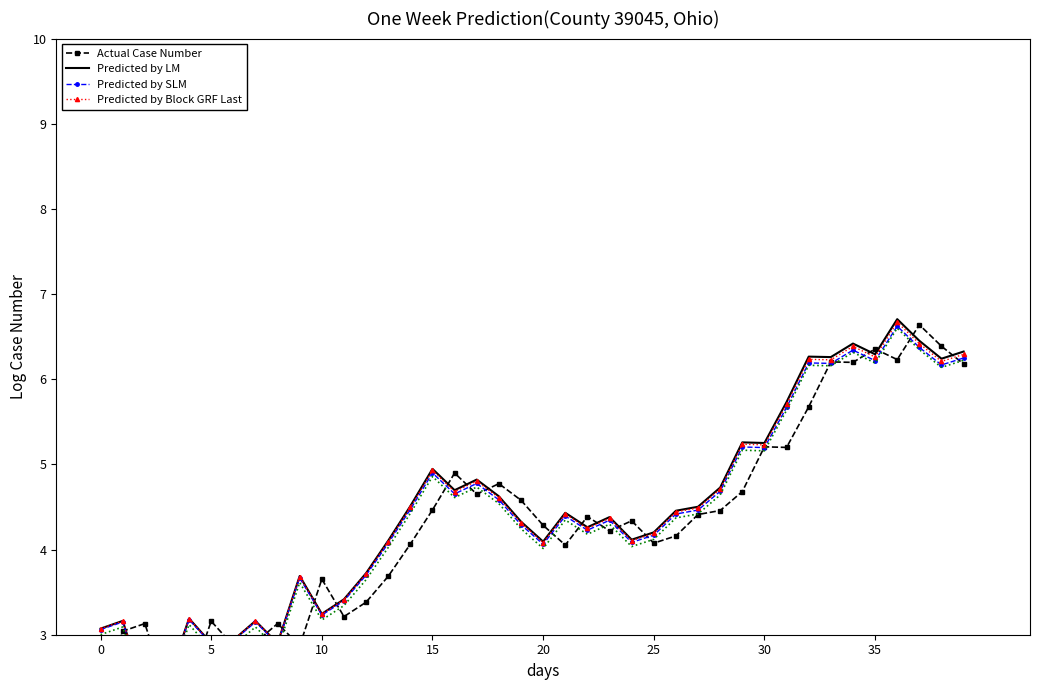

Which series ends up on top after the final intersection of Predicted by SLM and Predicted by LM?

Predicted by LM